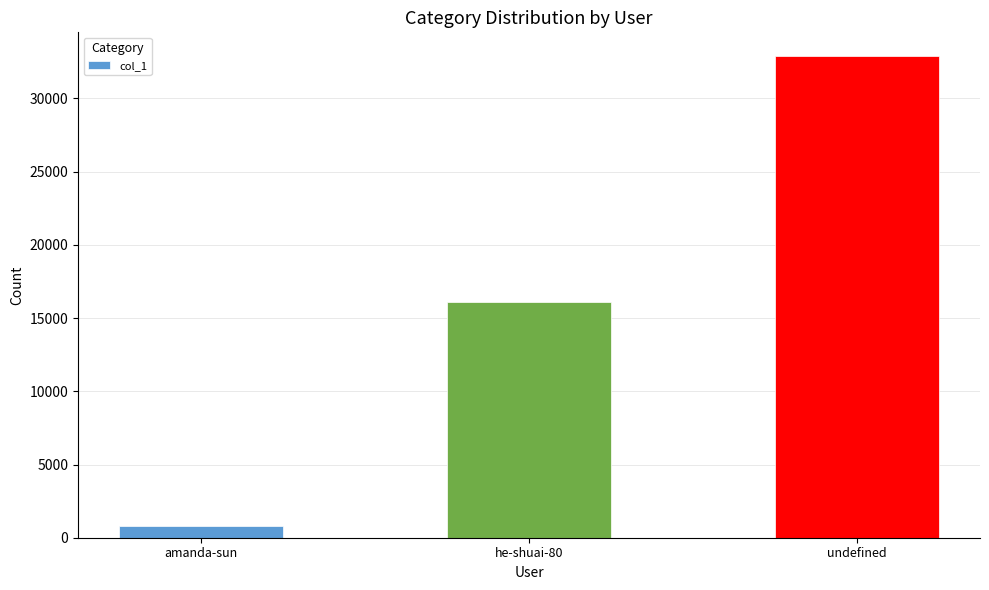

Rank the categories by value from highest to lowest.

undefined, he-shuai-80, amanda-sun